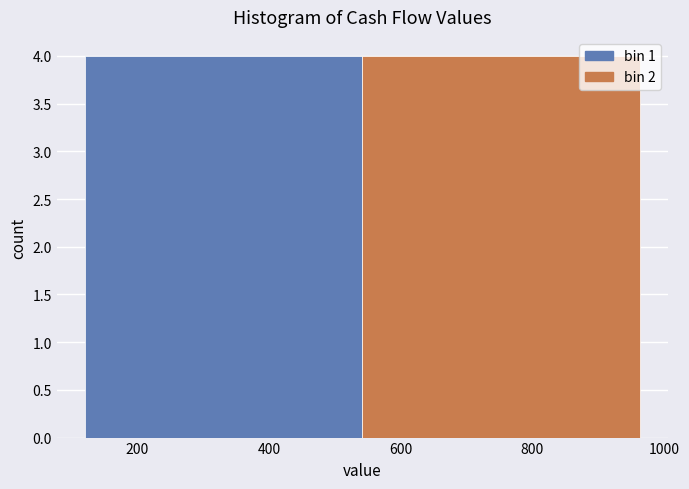

Reading left to right, transcribe this chart: for each bar, give the range it covers on the x-axis and its height. Neither the bar edges nor the heights are printed on the chart, so give them approximately, as read against the axes.

120 to 542: 4
542 to 964: 4